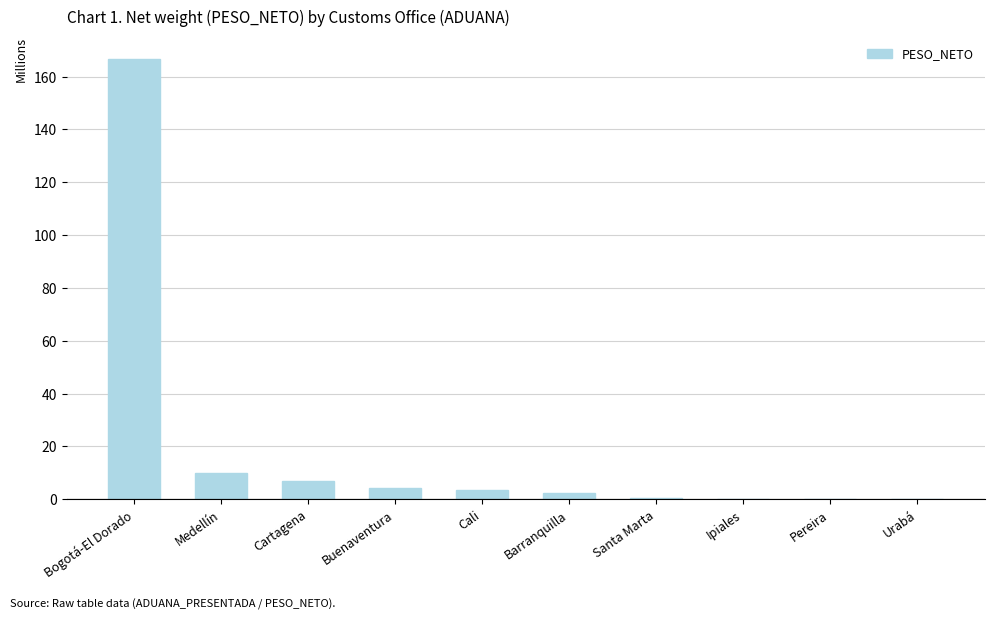

The chart shows a value of 4.4 at Medellín. True or false?

False